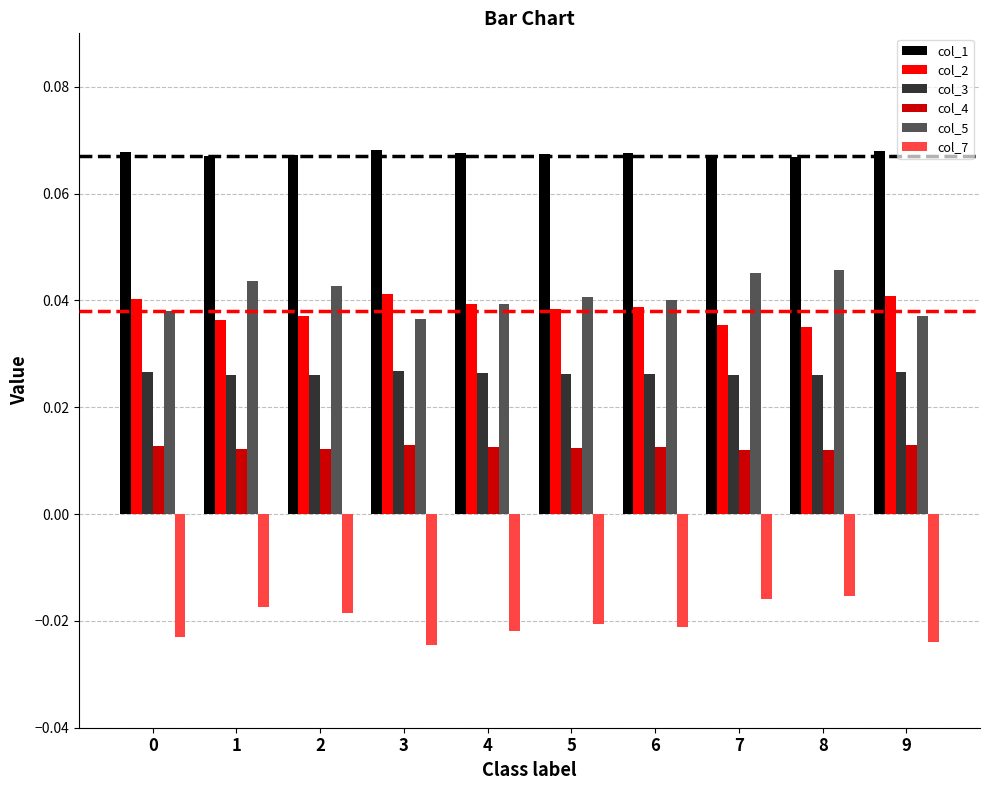

True or false: col_1 has a value of 0.0 at 3.

False